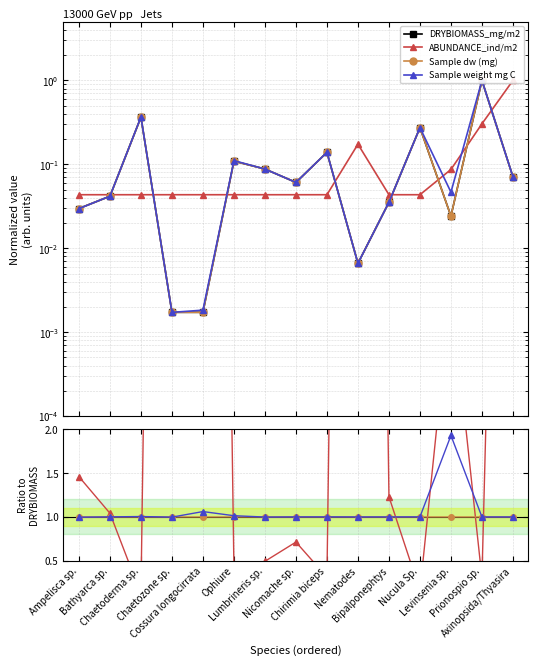

Which has a higher value, Levinsenia sp. or Chirimia biceps?

Chirimia biceps